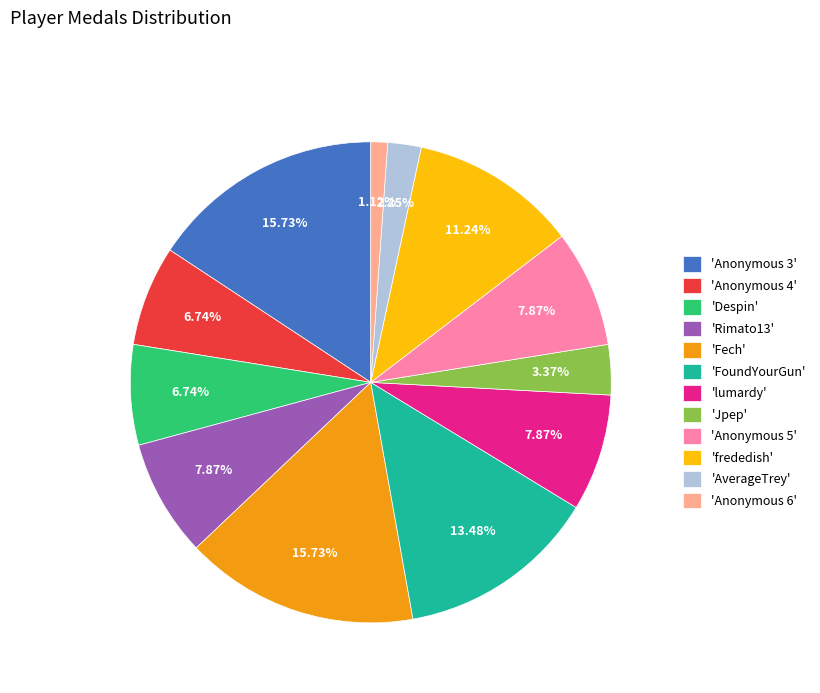

How many segments does this pie chart have?

12